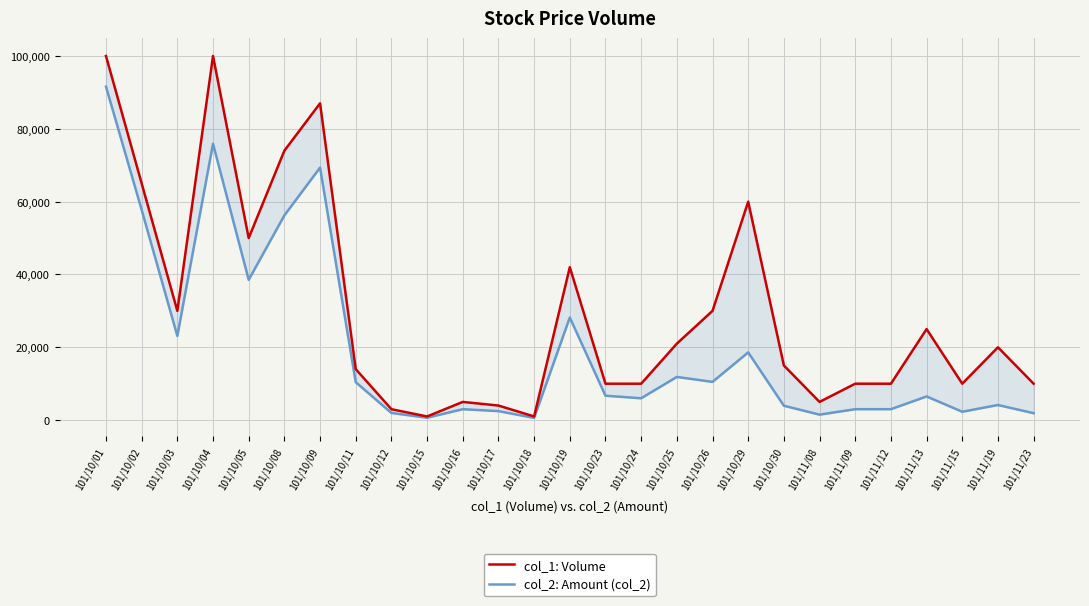

What is the label of the 27th point from the right?

101/10/01